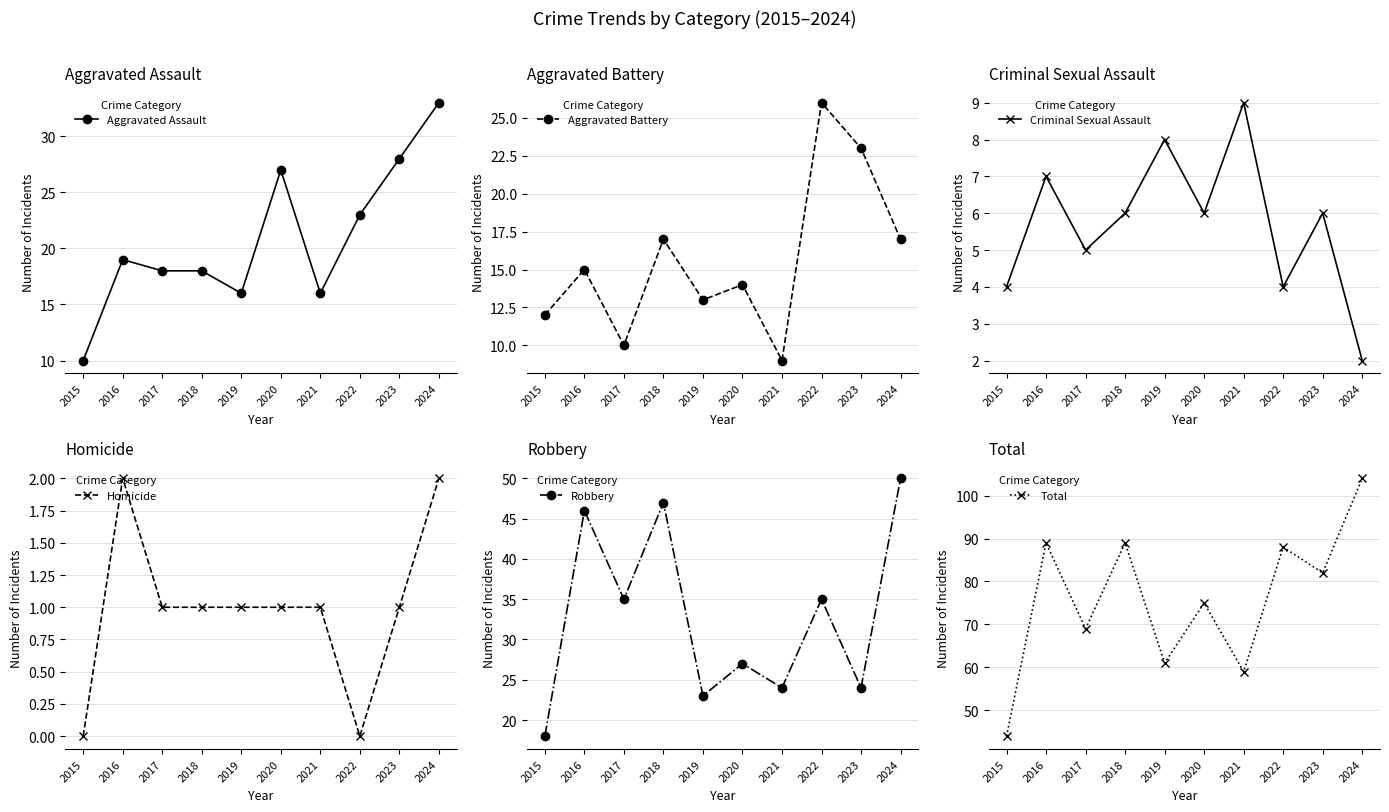

How many interior local valleys does the Total series have?

4